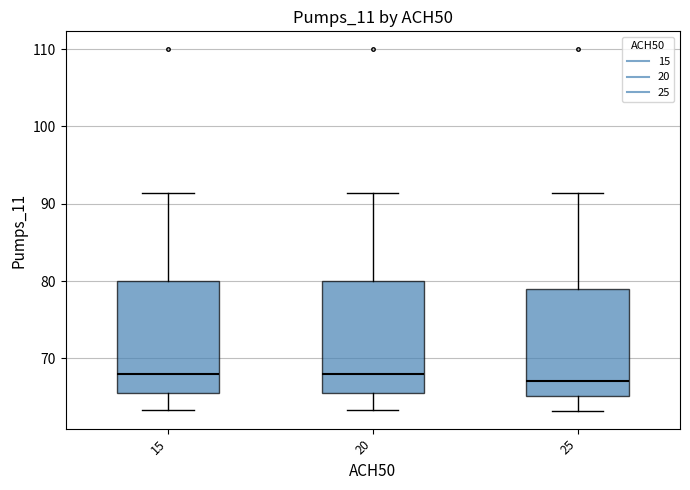

Where does the median line of the box at x = 20 sit on the y-axis? The values are not printed on the chart, so give them approximately, as read against the axis.

68